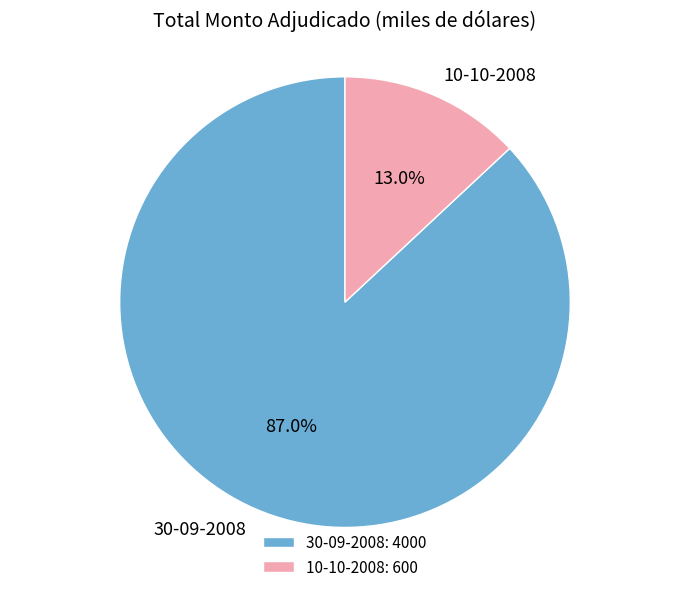

True or false: 30-09-2008 accounts for 87% of the total.

True